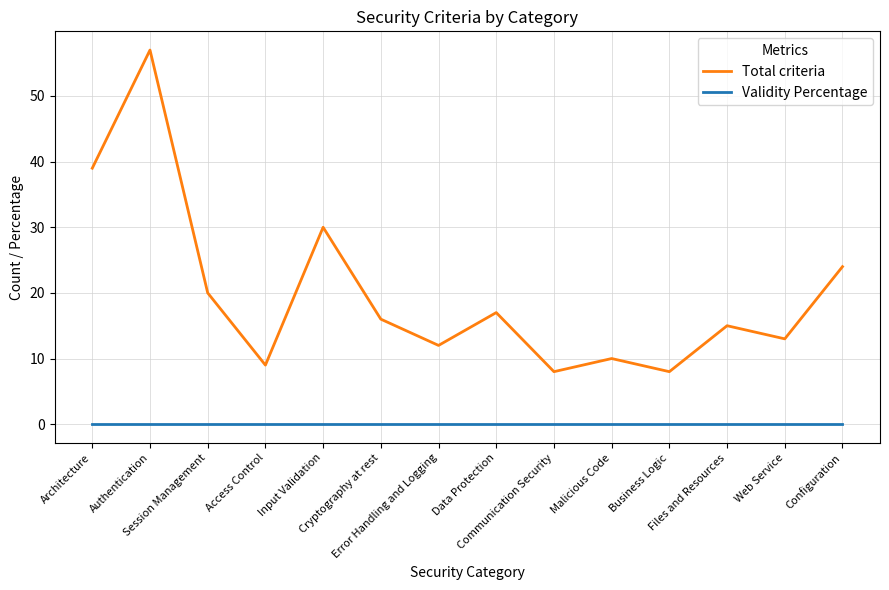

Which series has the largest range (max minus min)?

Total criteria